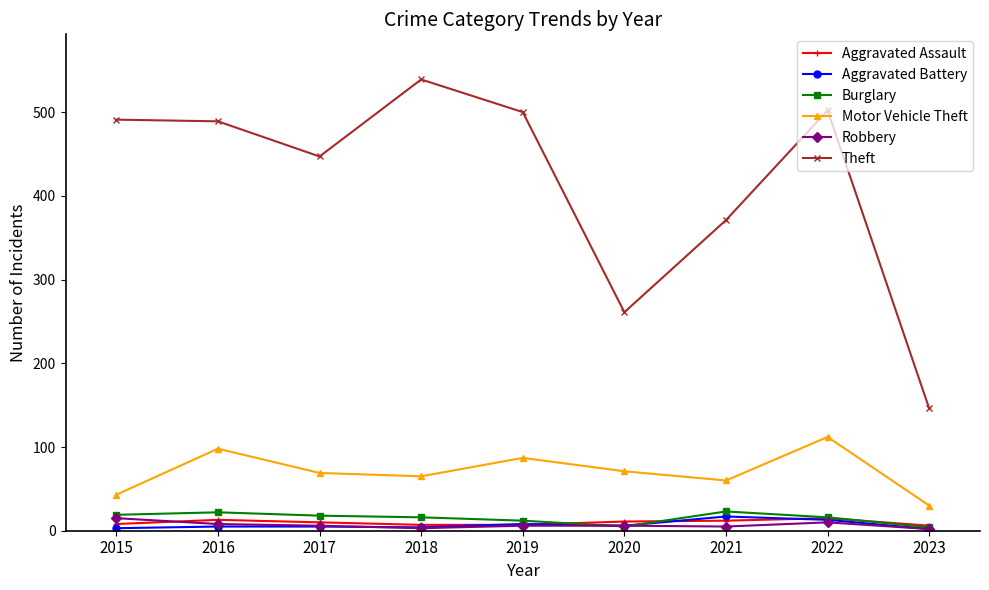

At which category does Motor Vehicle Theft reach its first local peak?

2016